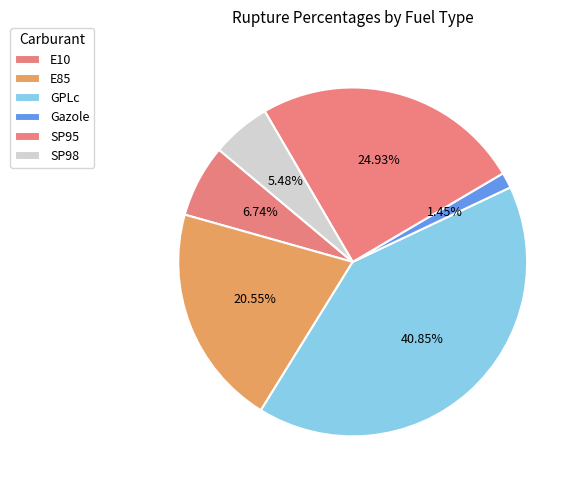

How many slices are in this pie chart?

6